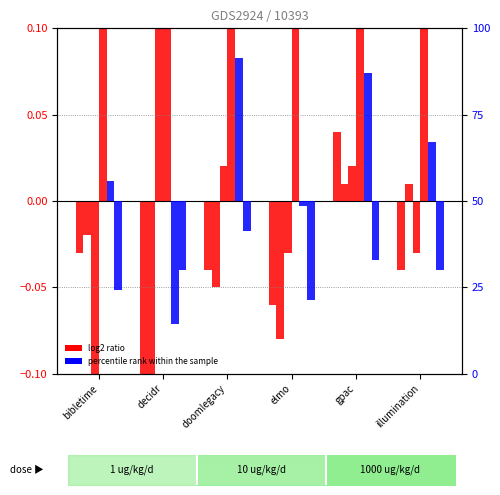

What position from the left is decidr?

2